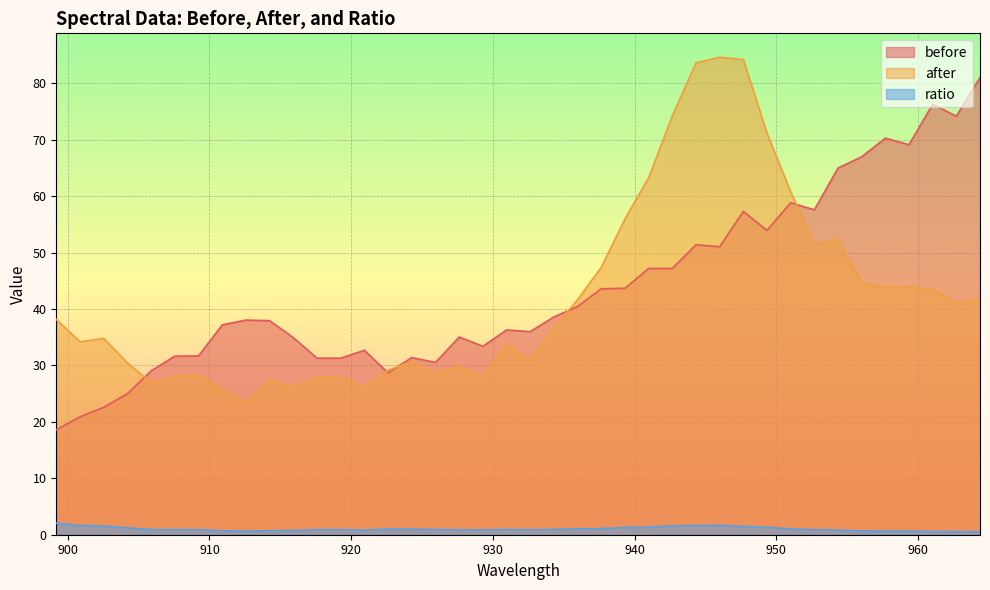

How many lines are shown in the chart?

3